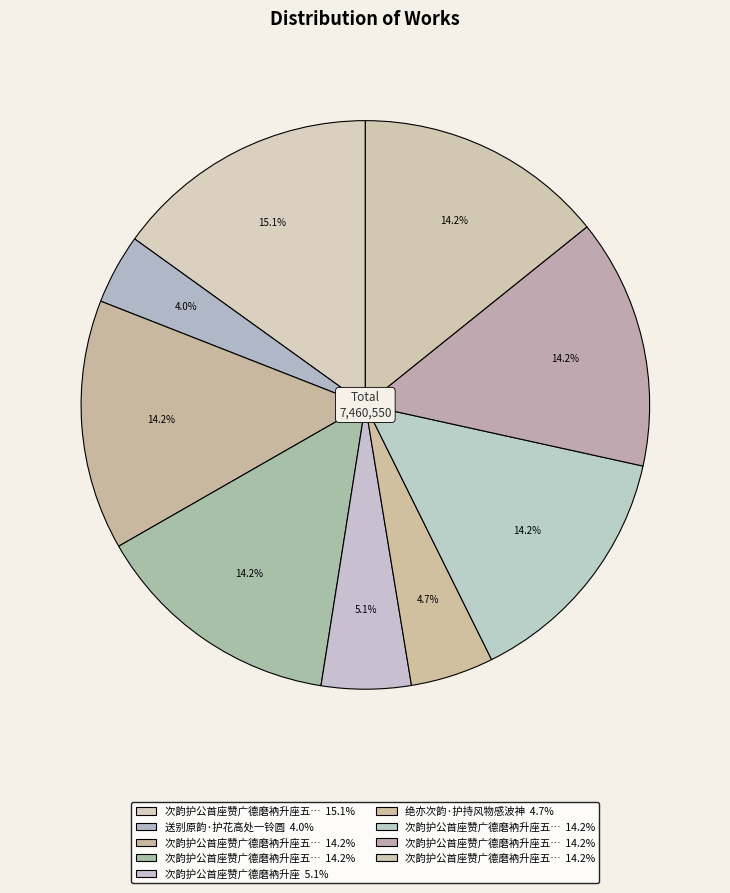

Count the number of slices in the pie.

9